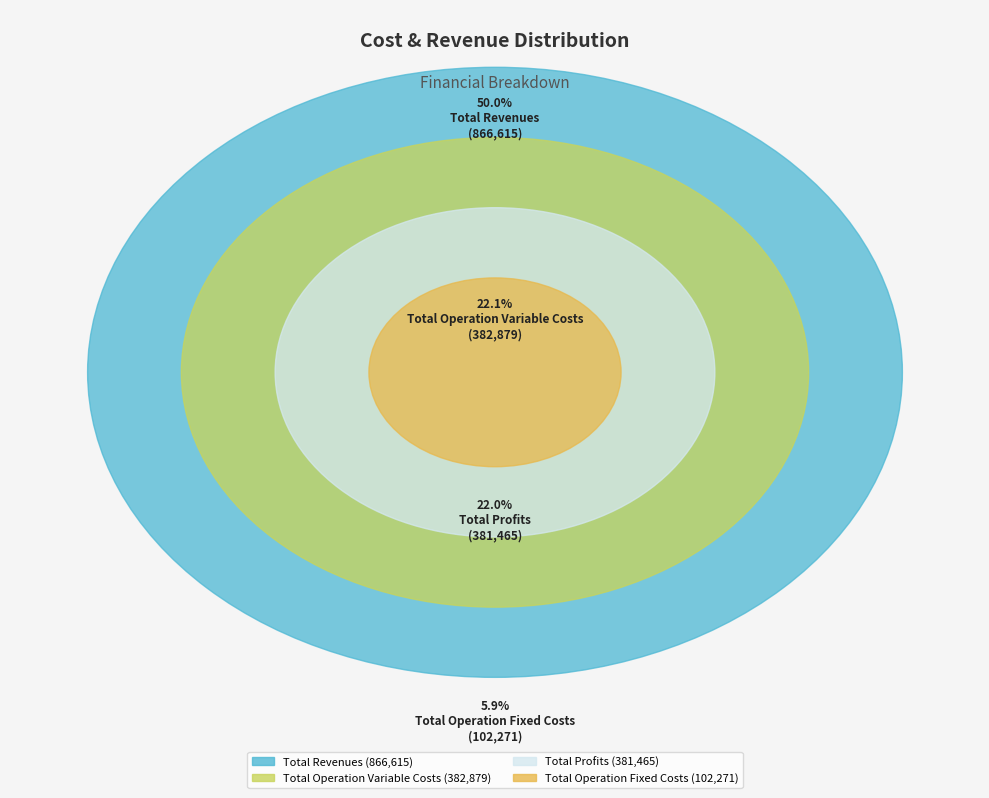

Is there any slice that represents more than half of the pie?

No